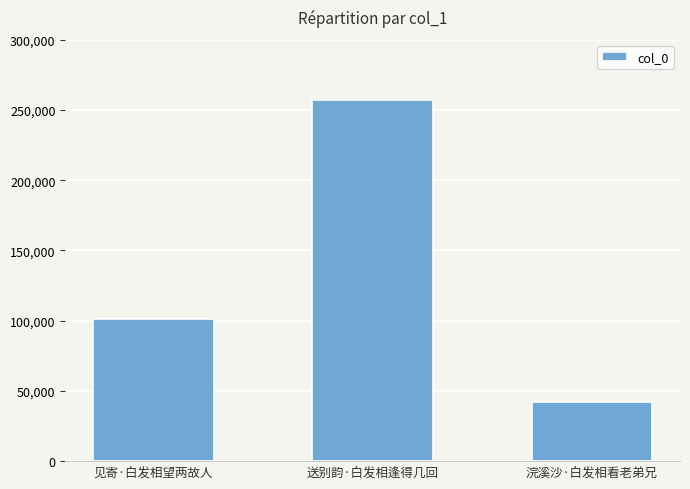

What is the sum of all values?

400050